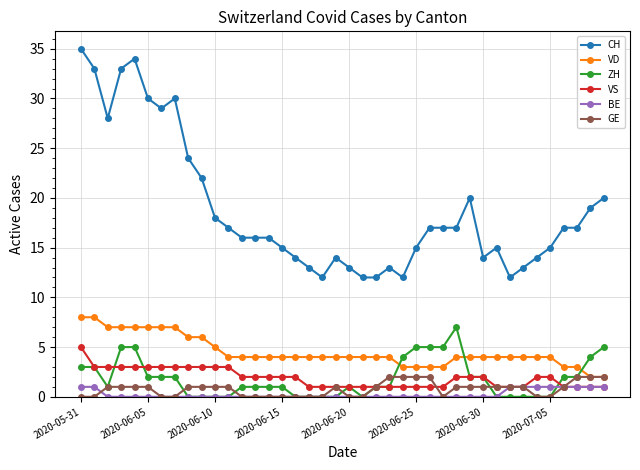

Which series has the largest total across all categories?

CH